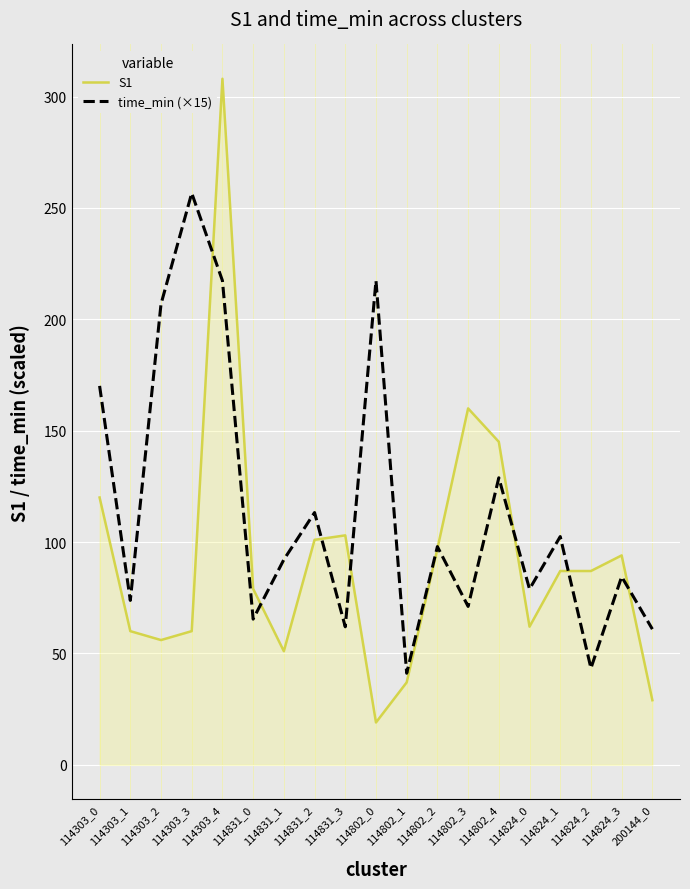

What position from the right is 114303_2?

17